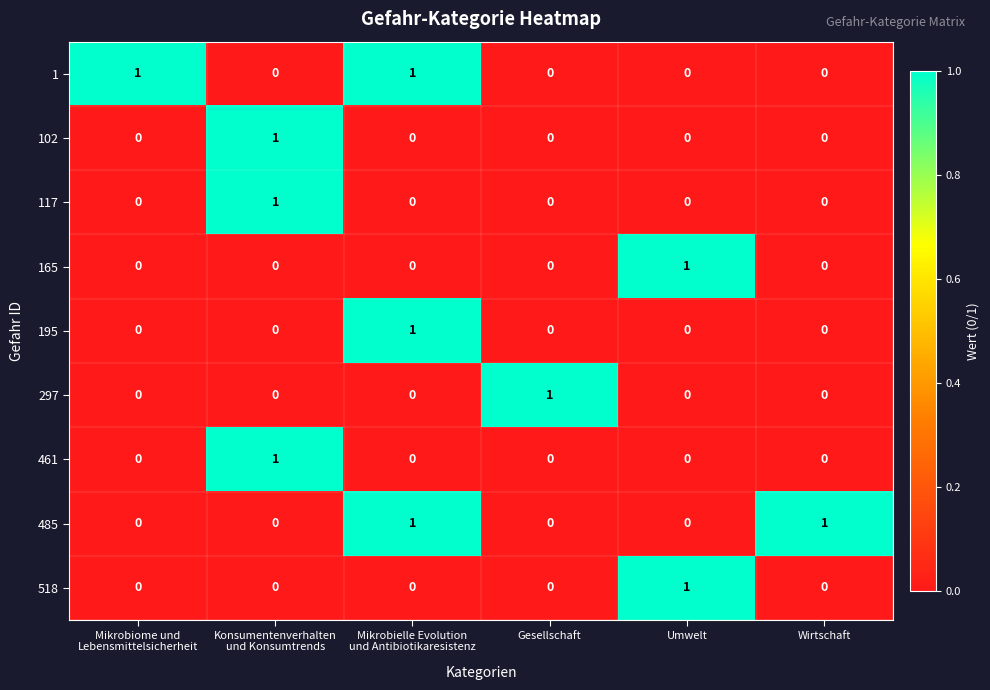

The 518 series shows 0 at Gesellschaft. True or false?

True